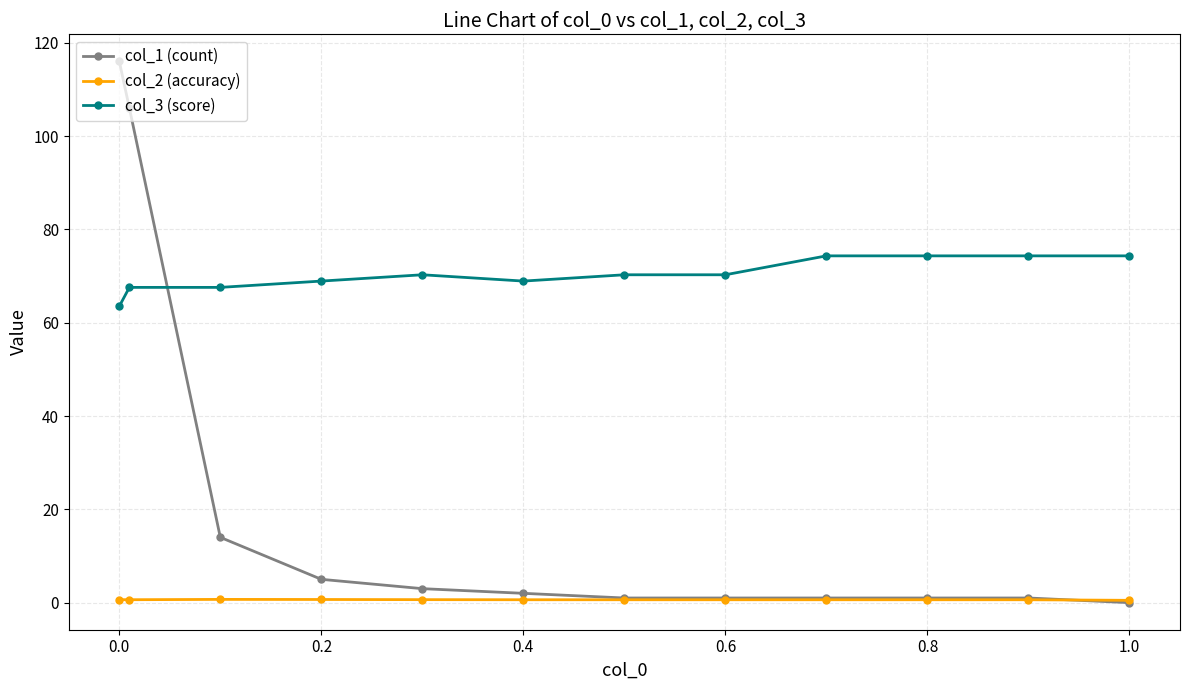

How many data points in col_1 (count) are less than 2?

6